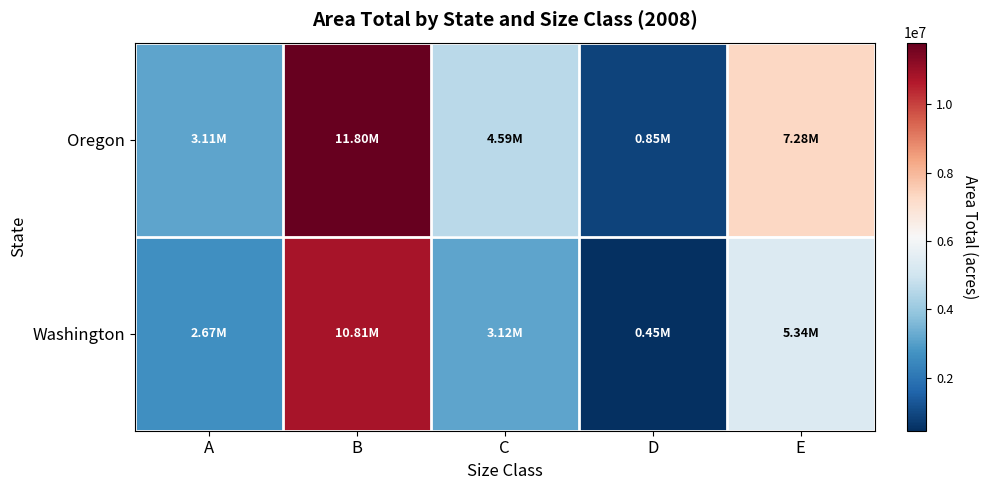

What is the total value across all series at D?

1296614.2